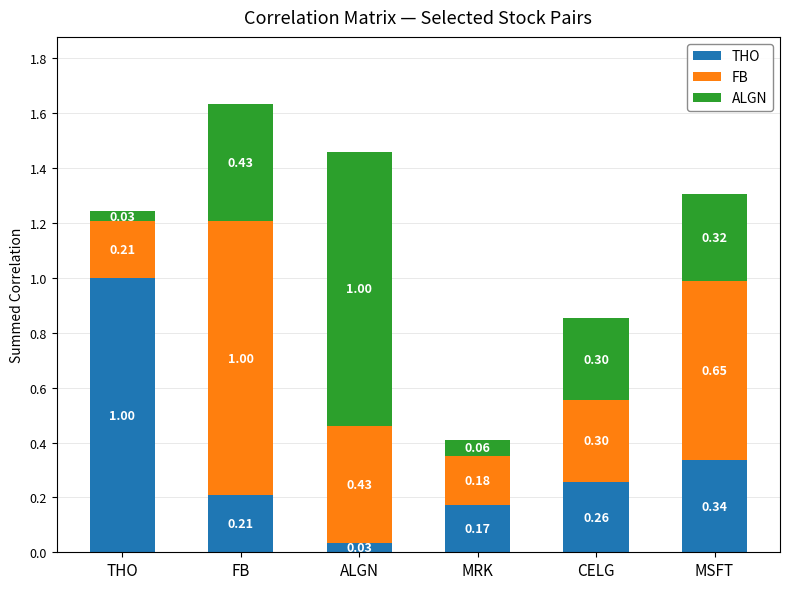

Which category has the highest value in the THO series?

THO